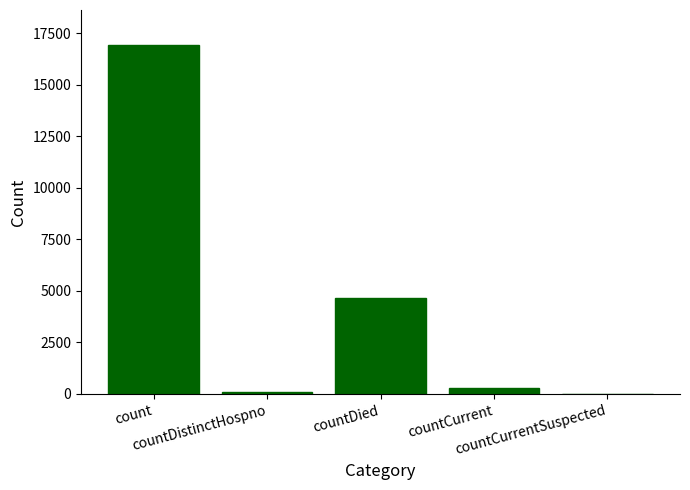

At which category does the chart reach its peak across all series?

count